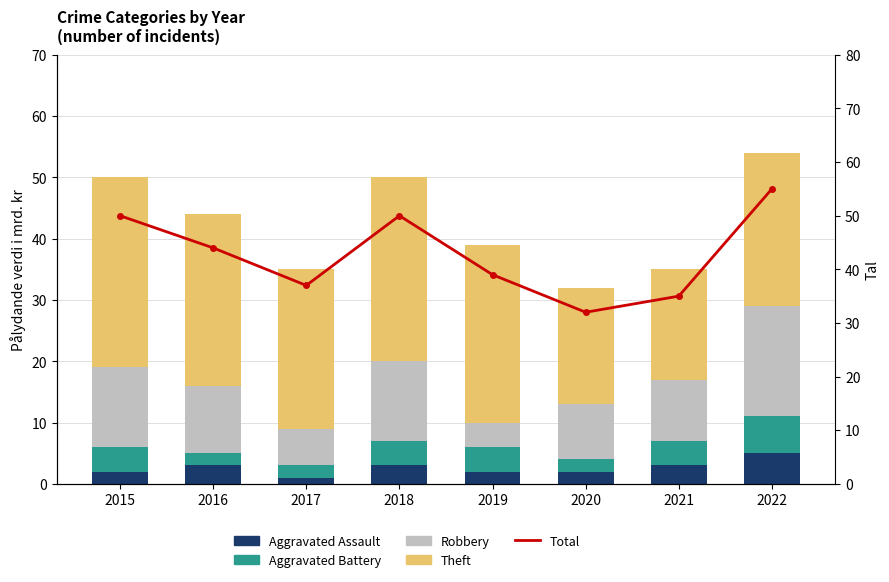

How many categories are shown in the chart?

8